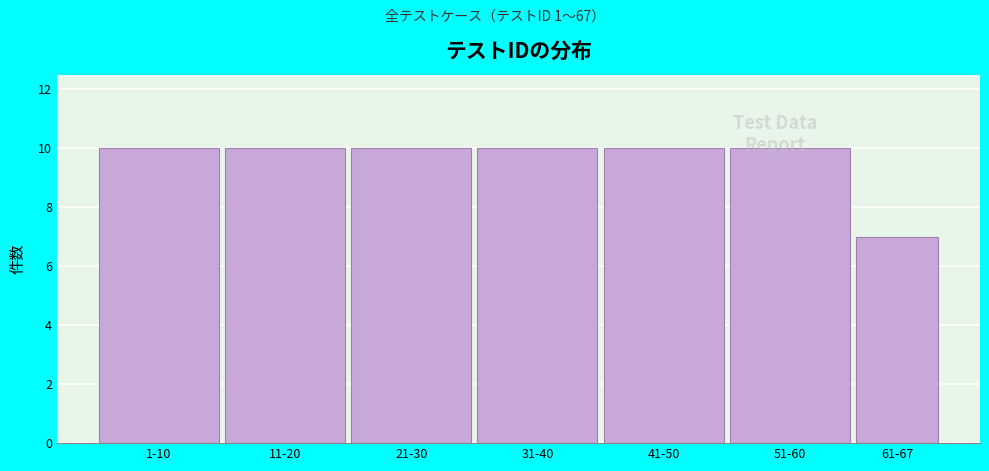

Reading left to right, what are all the values shown in this chart?

10	10	10	10	10	10	7